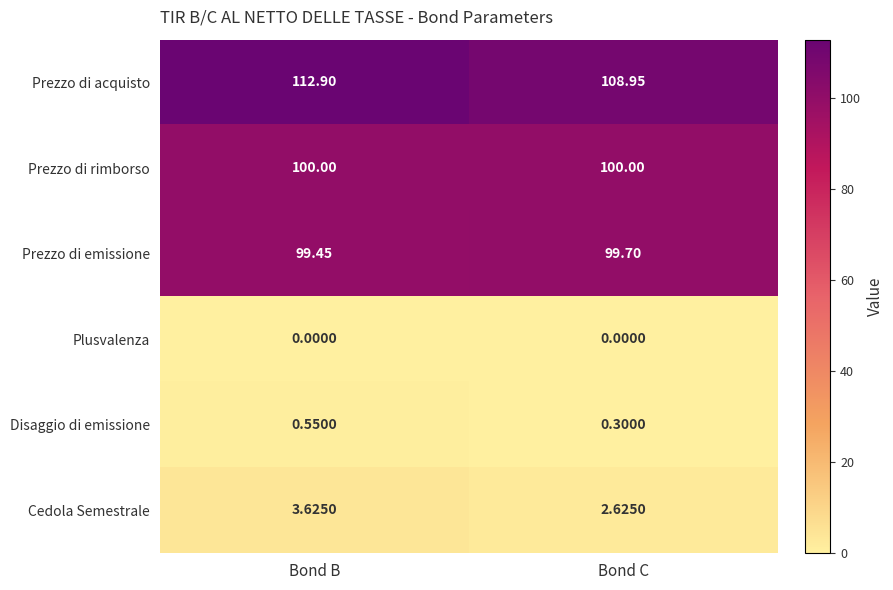

Where does the Cedola Semestrale series first go above 3?

Bond B